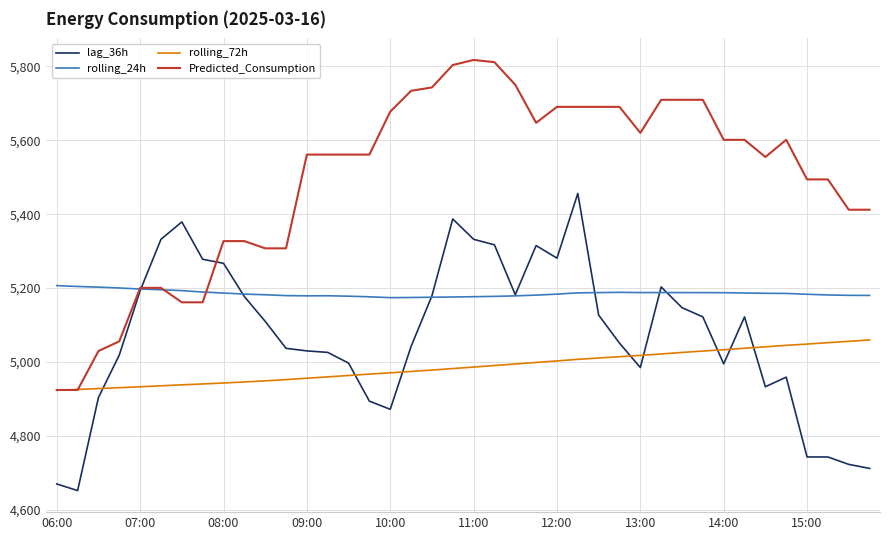

After their last crossing, which series has the higher values: rolling_72h or lag_36h?

rolling_72h